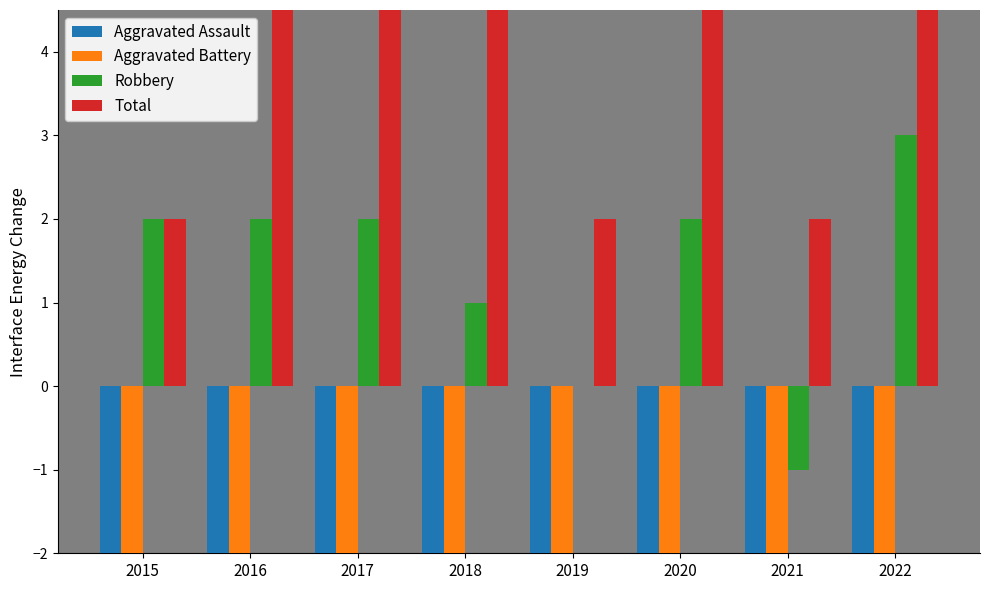

The Aggravated Battery series shows -3 at 2016. True or false?

True